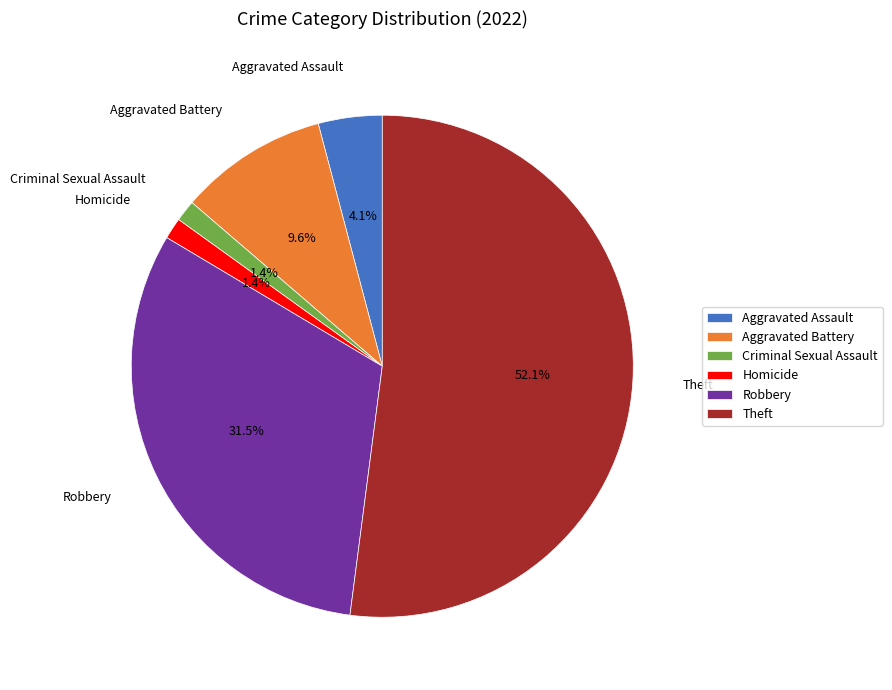

Does Theft represent more than half of the total?

Yes